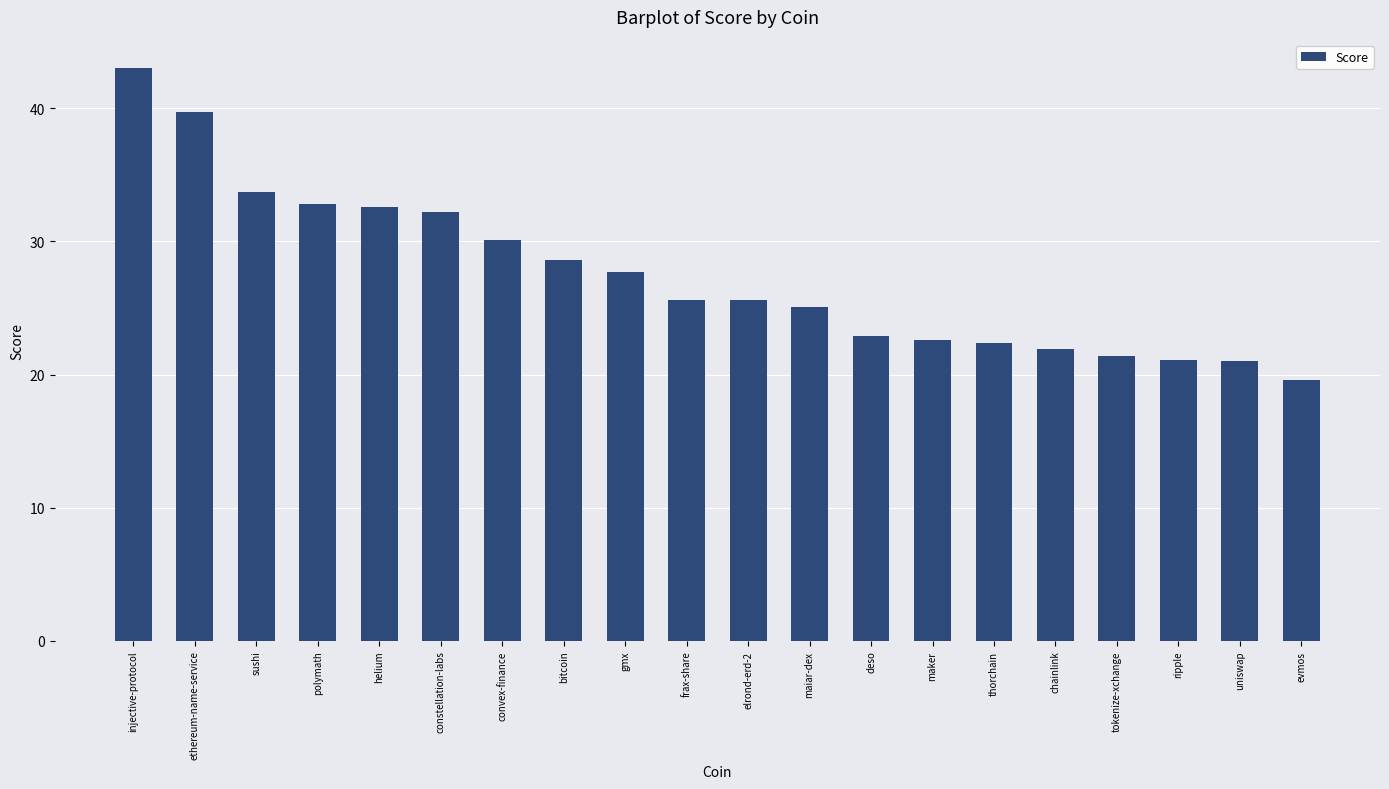

True or false: the data shows 17.9 at convex-finance.

False